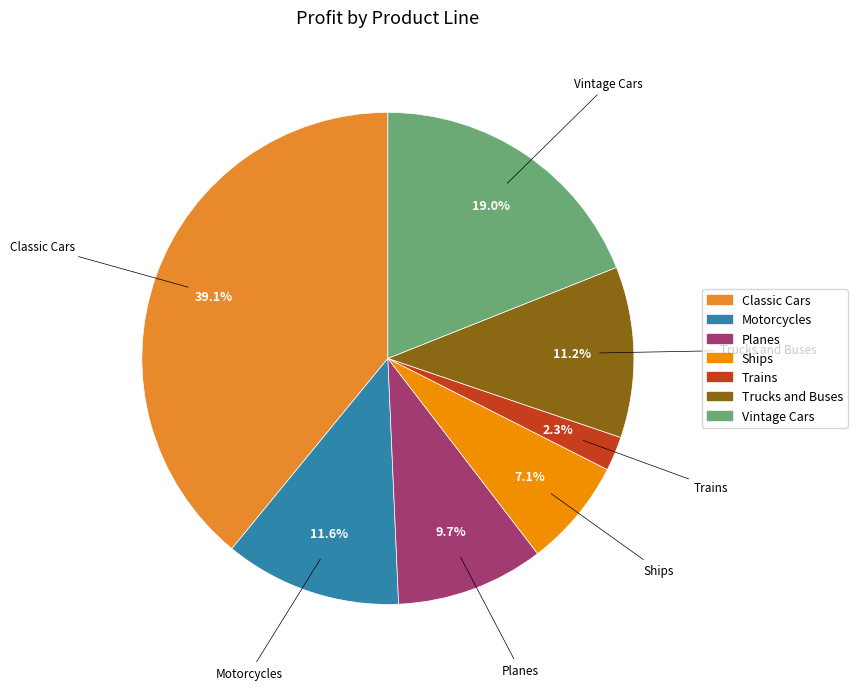

What percentage is the Planes slice, to the nearest percent?

10%